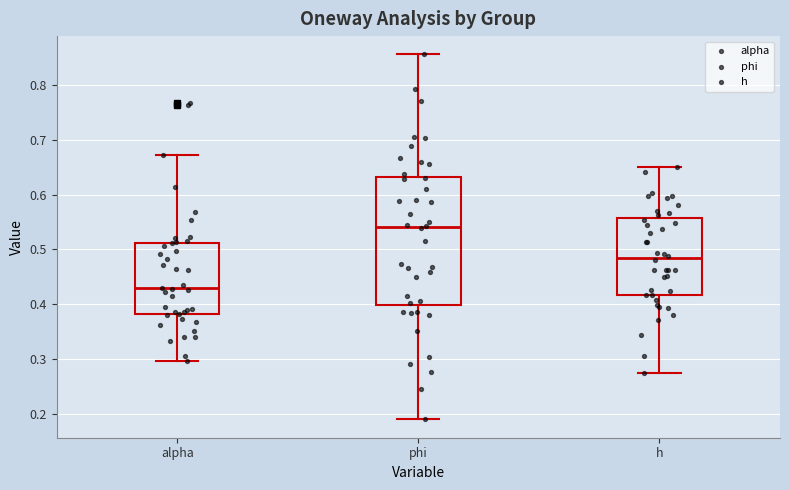

Comparing the boxes themselves (not the whiskers), which one is the tallest?

phi